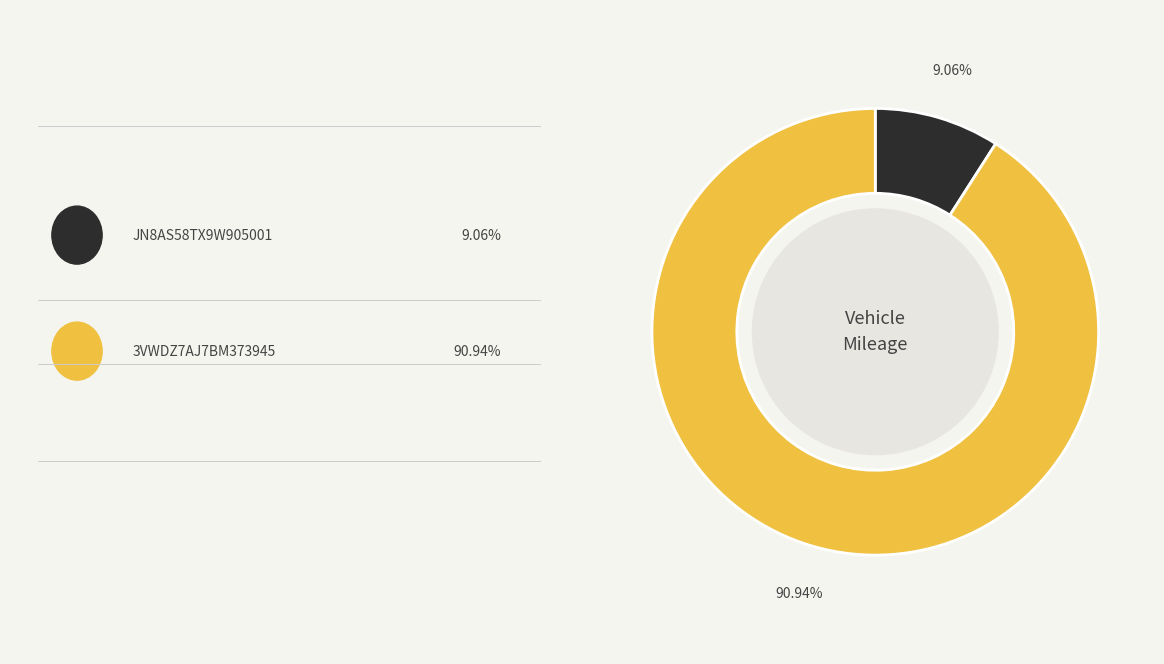

Is there any slice that represents more than half of the pie?

Yes